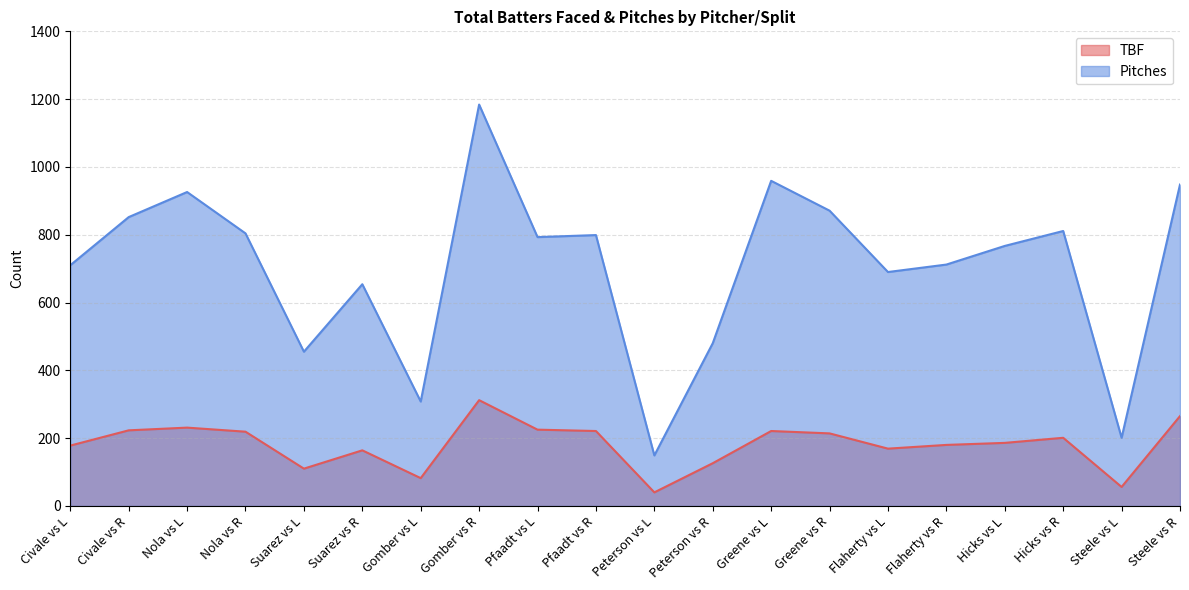

Rank the series at Nola vs L from highest to lowest value.

Pitches, TBF